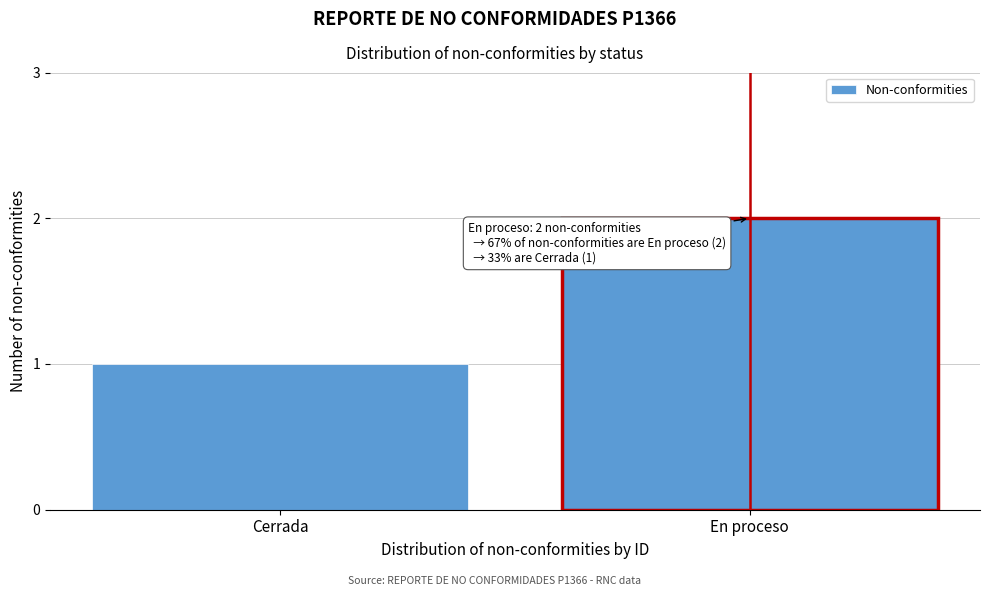

Reading left to right, extract all data points from this chart.

Cerrada=1	En proceso=2